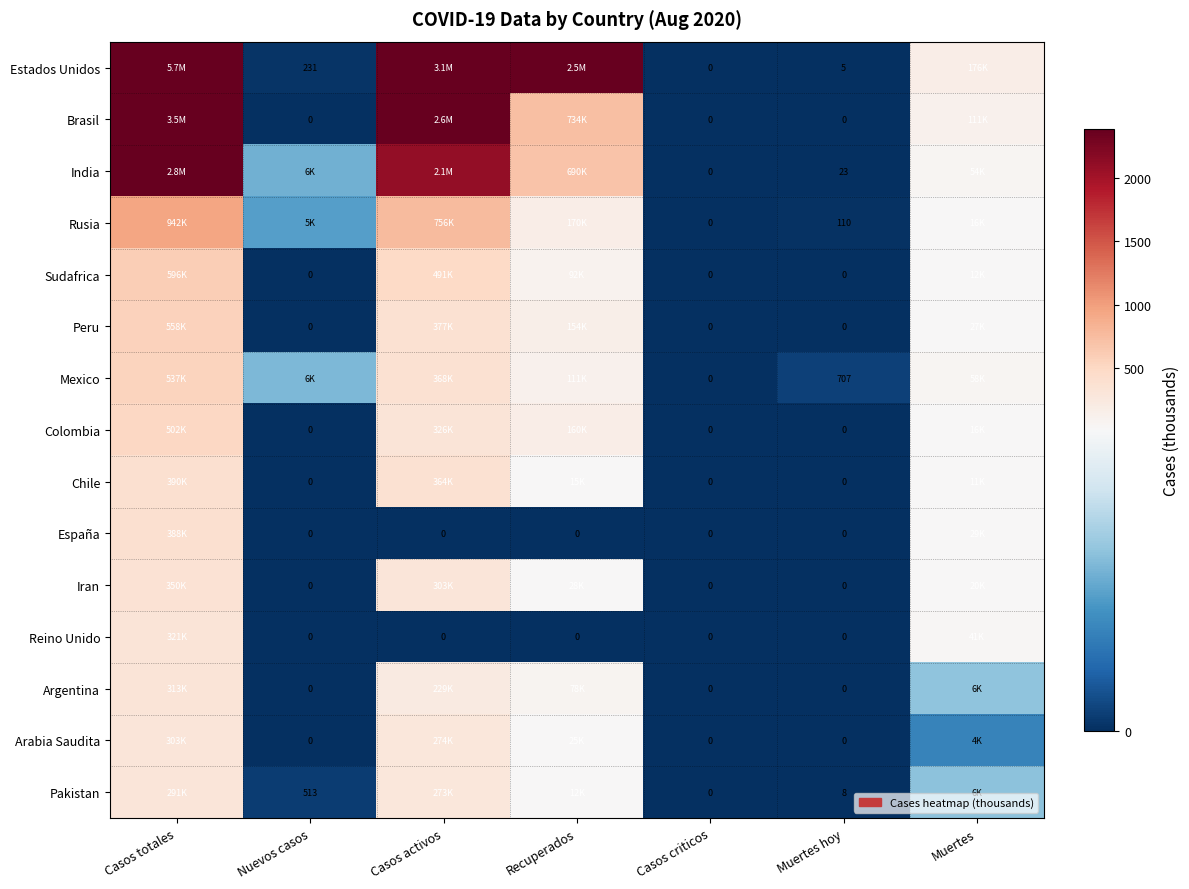

Which label corresponds to the largest value in the chart?

Casos totales